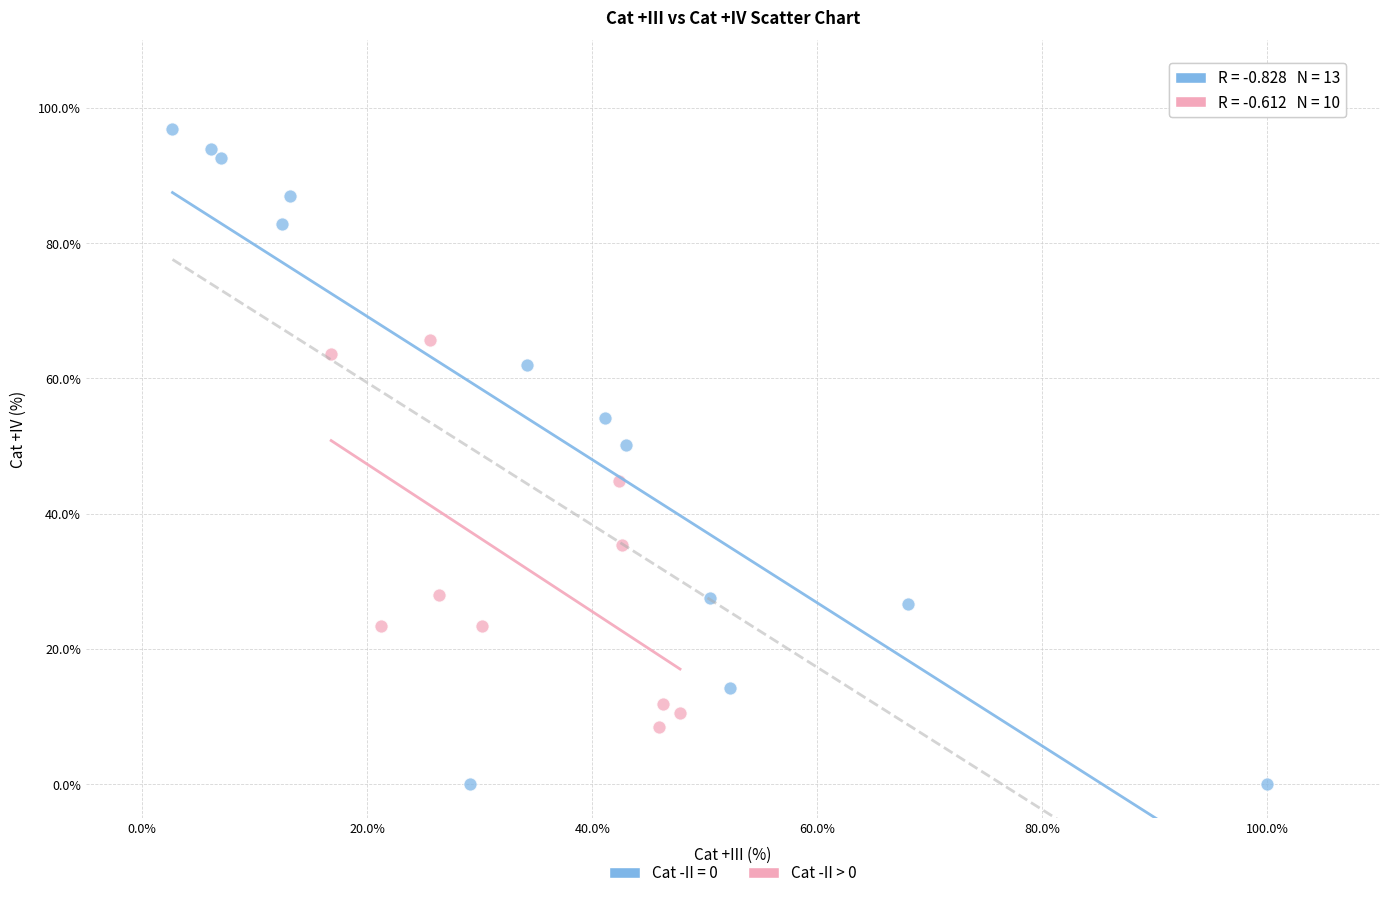

Which series has the widest spread of Y values?

Cat -II = 0